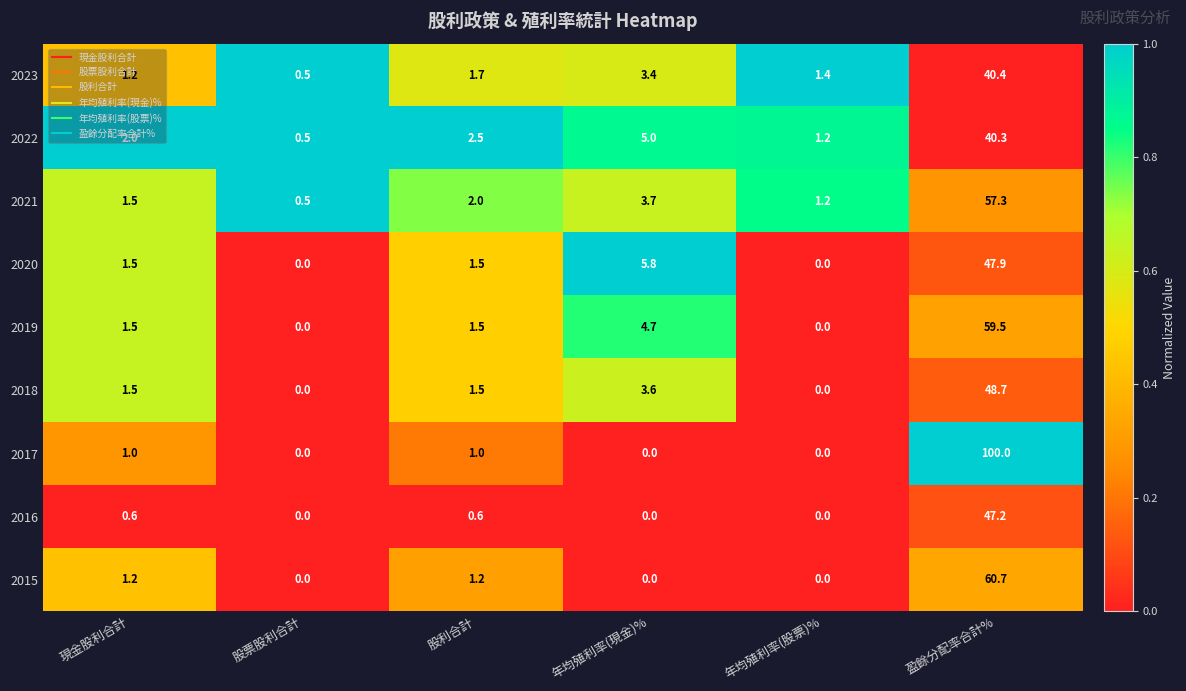

At 盈餘分配率合計%, list the series in order from smallest to largest.

2022, 2023, 2016, 2020, 2018, 2021, 2019, 2015, 2017